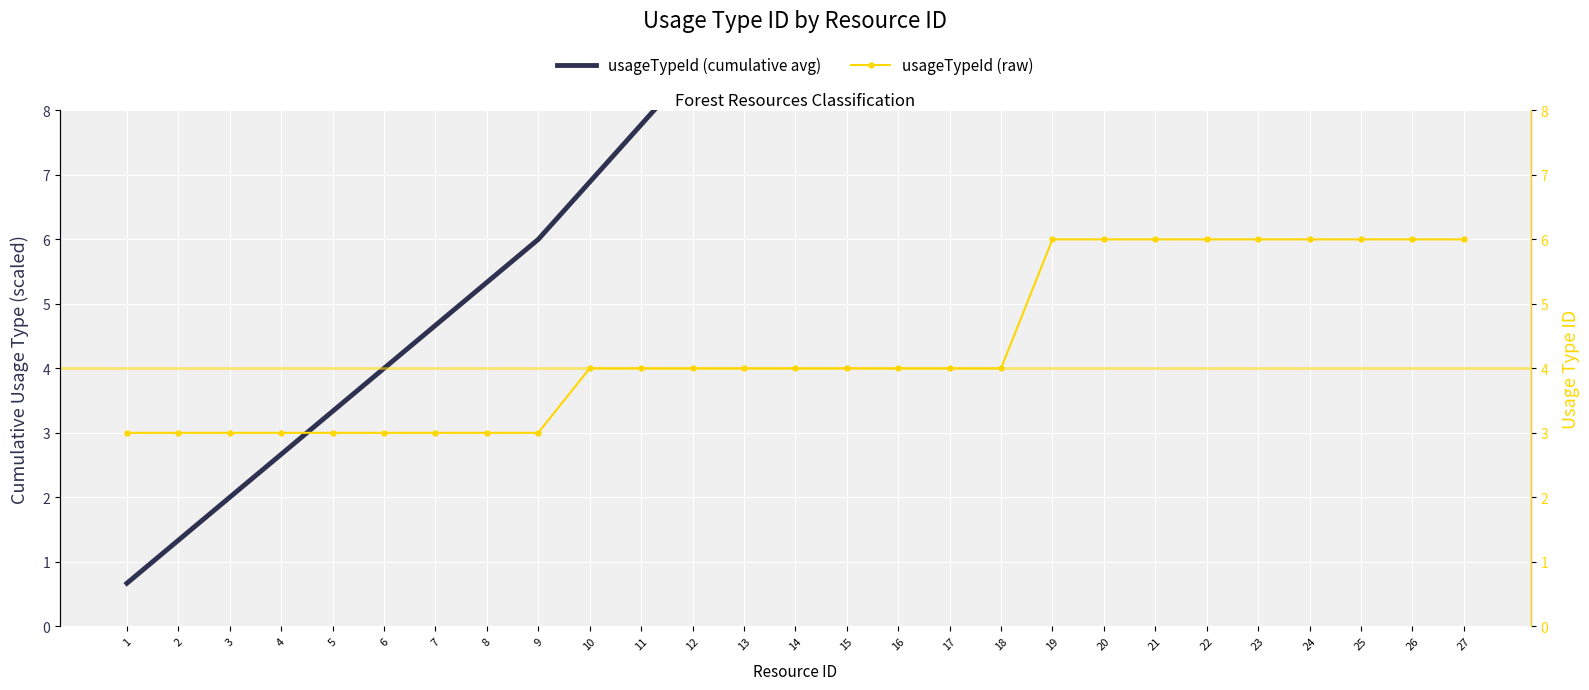

What is the lowest value of the usageTypeId (raw) series?

3.0